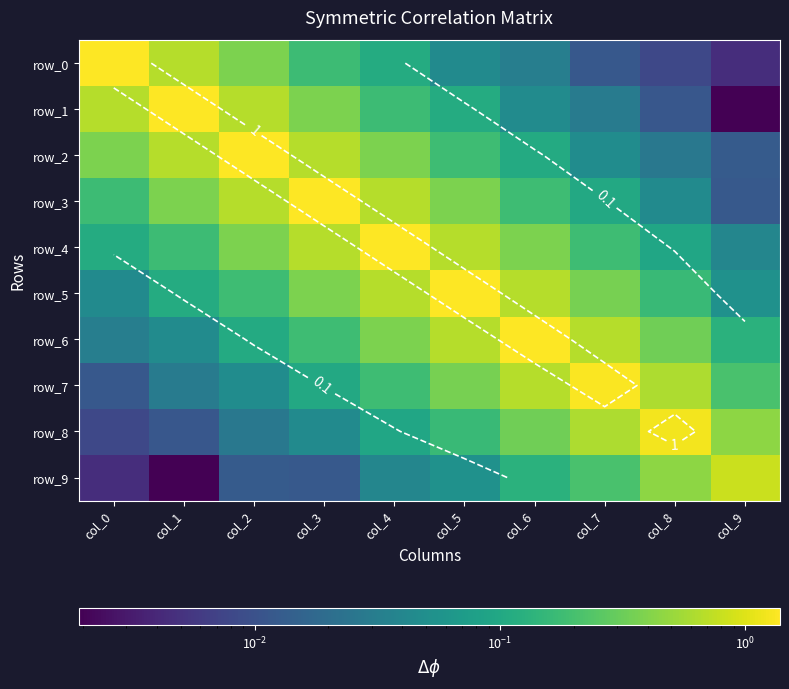

Which has a higher value, col_1 or col_2?

col_1